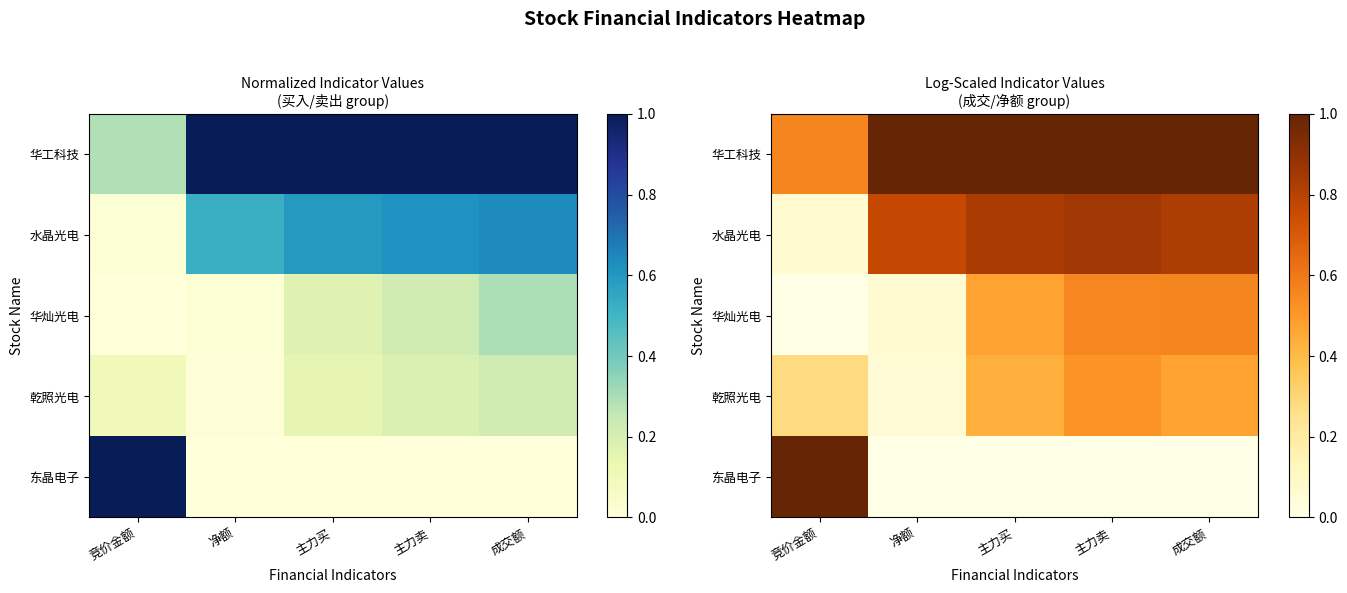

At how many categories does at least one series exceed 0?

5